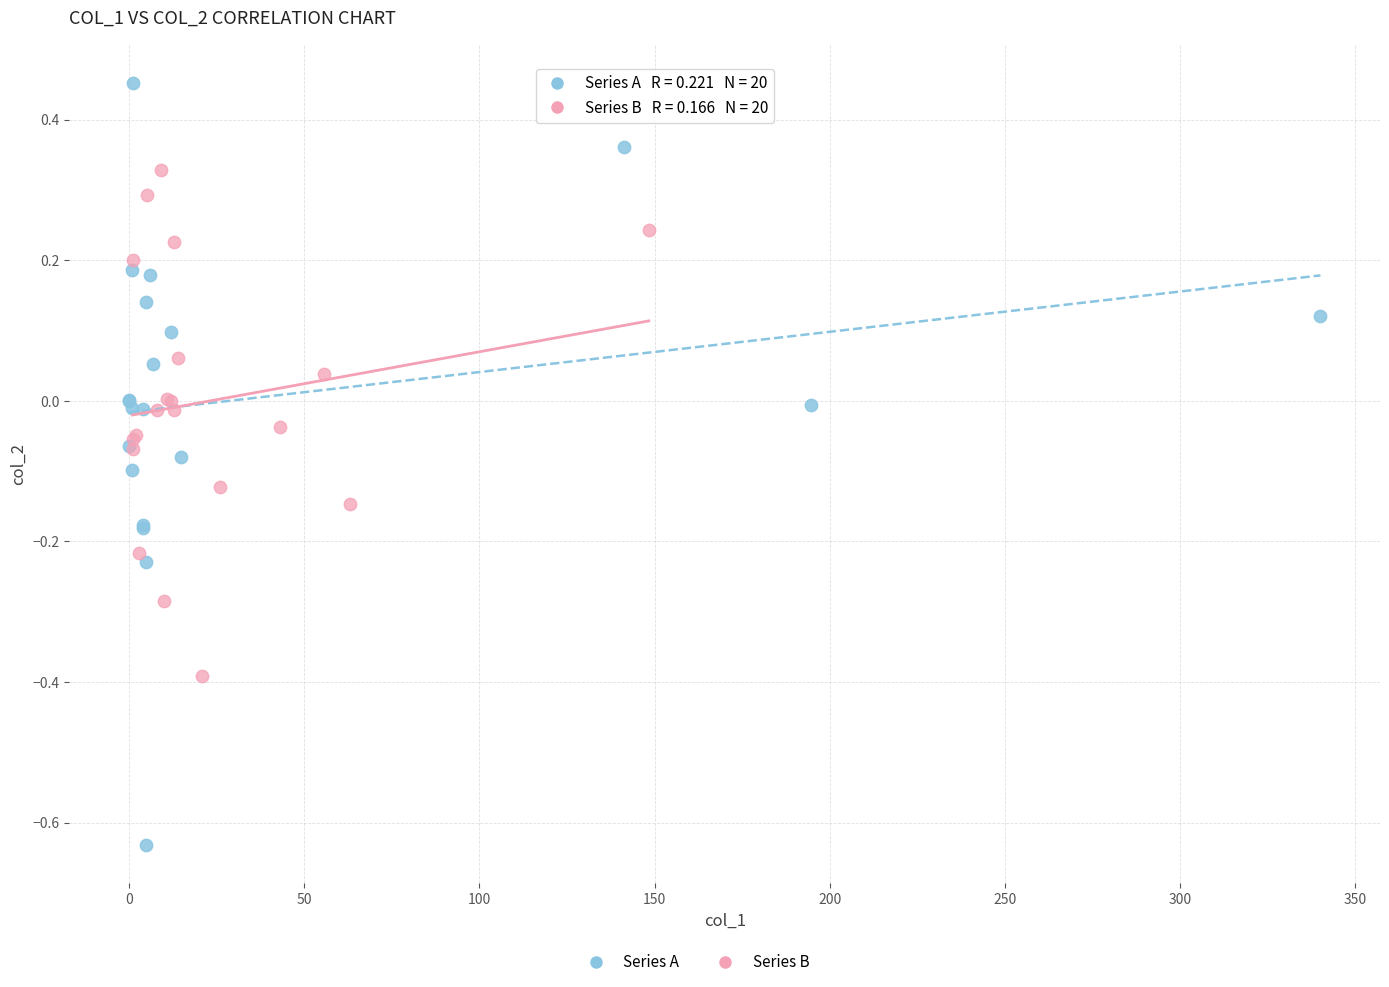

Which series has the widest spread of Y values?

Series A